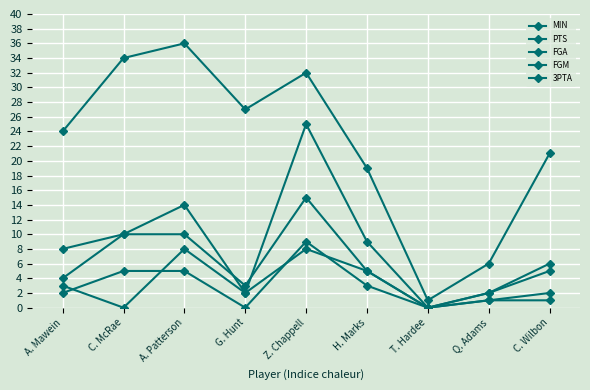

How many data points does each series have?

9